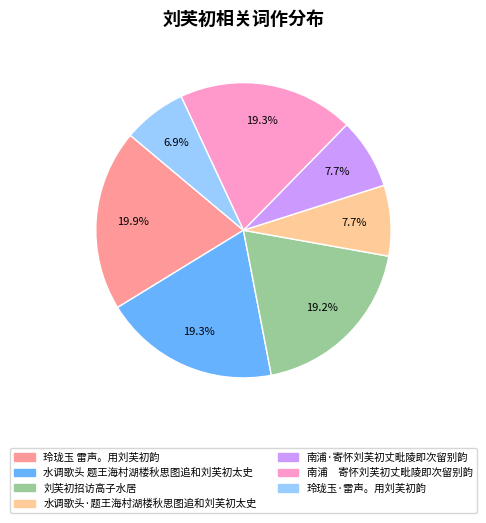

What is the largest slice in the pie chart?

玲珑玉 雷声。用刘芙初韵